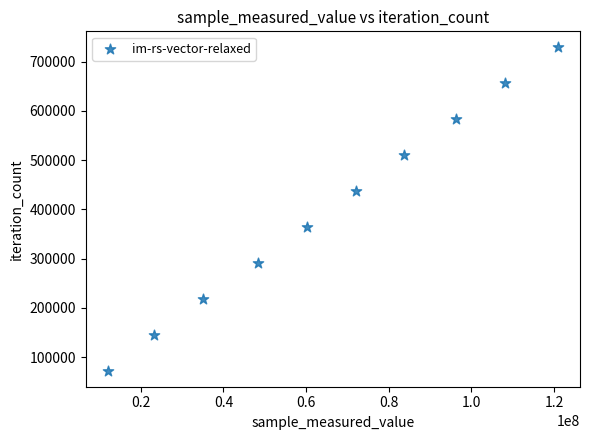

What is the range of Y values (max minus min)?

655947